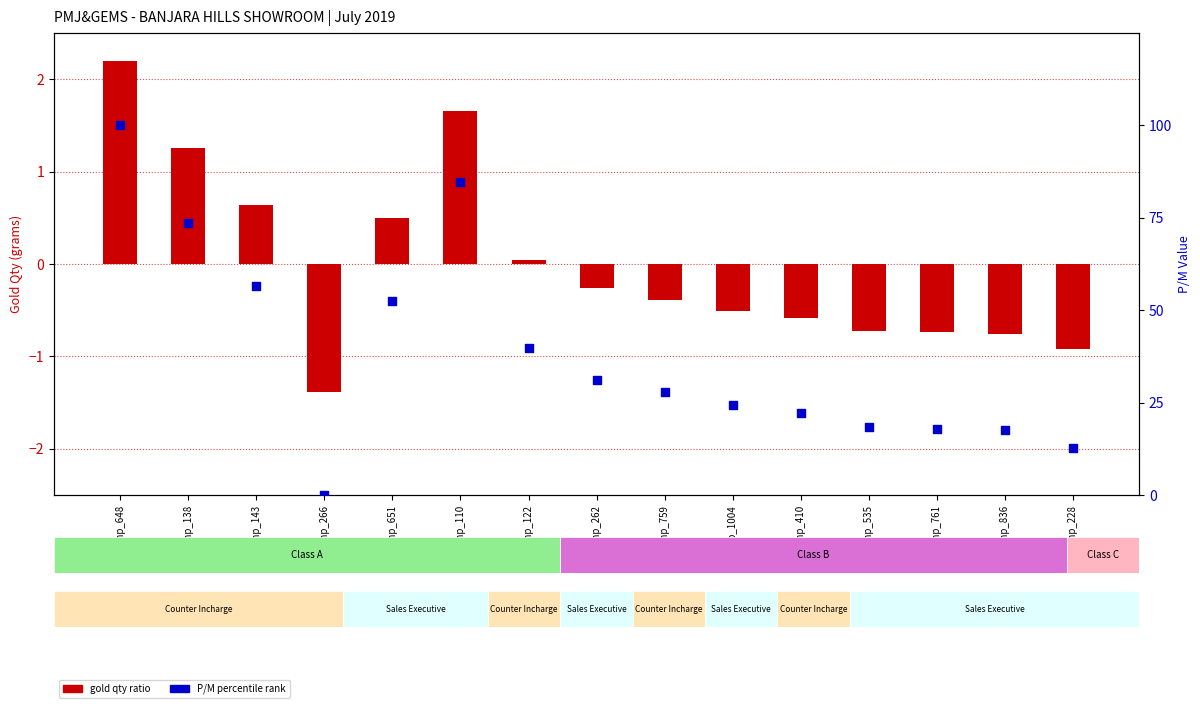

Which series reaches the maximum Y coordinate?

P/M percentile